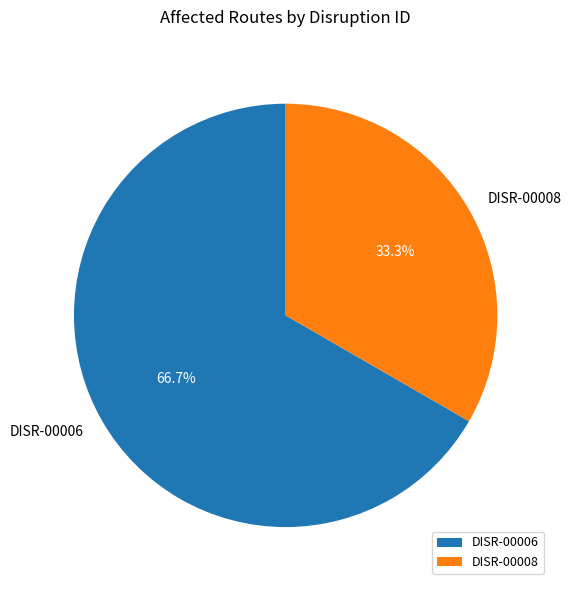

Count the number of slices in the pie.

2